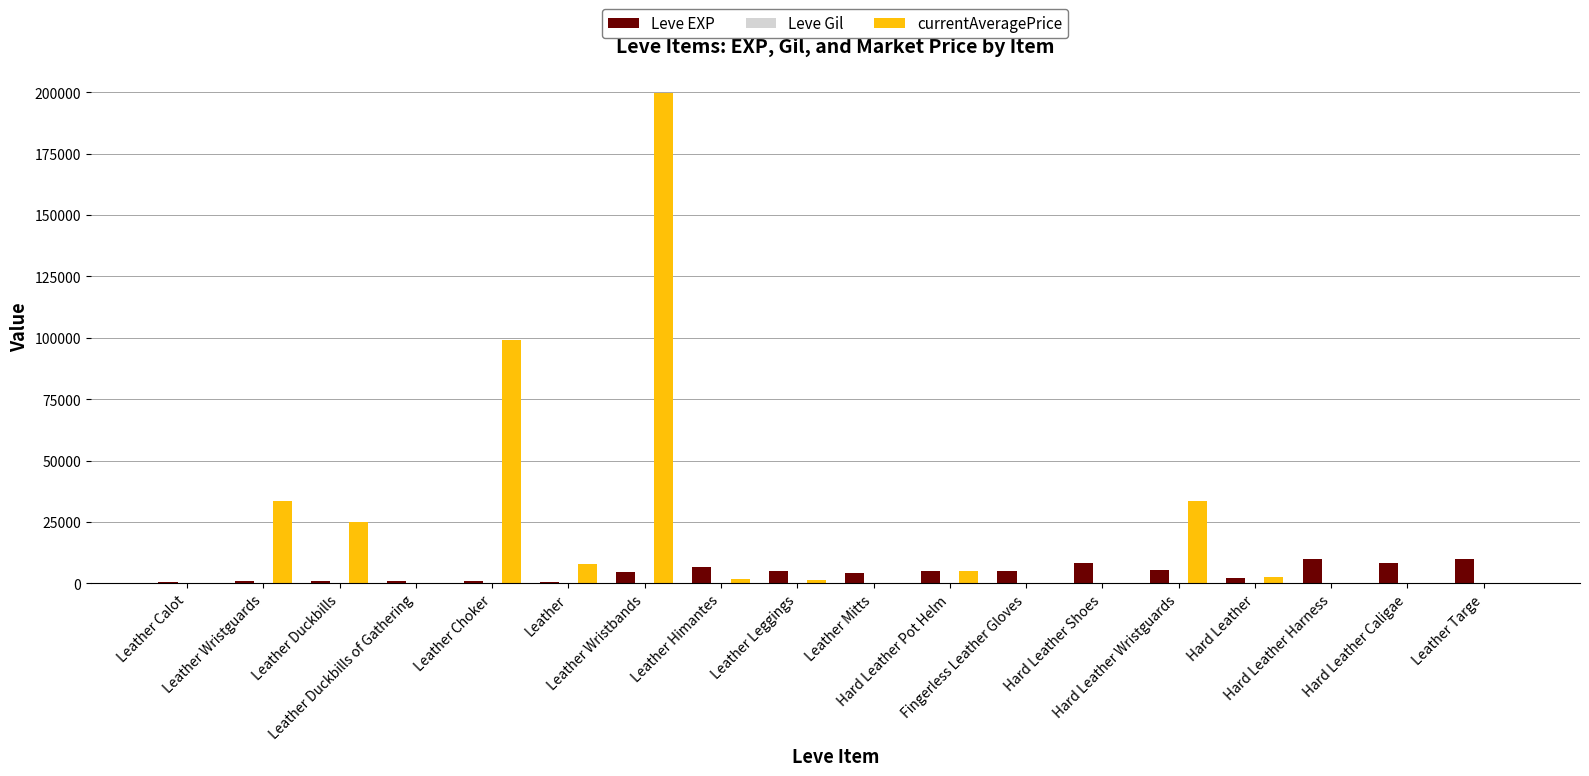

Reading left to right, list all the values displayed in this chart.

Leve EXP: 630	900	1160	1160	900	370	4660	6840	5220	4410	5220	5220	8430	5330	2230	9990	8430	9990
Leve Gil: 112	112	113	113	112	112	140	224	140	140	170	140	172	170	170	170	172	170
currentAveragePrice: 0	33687	25000	0	99241	8086	199722	1694	1500	0	5000	181	0	33687	2506	300	0	0